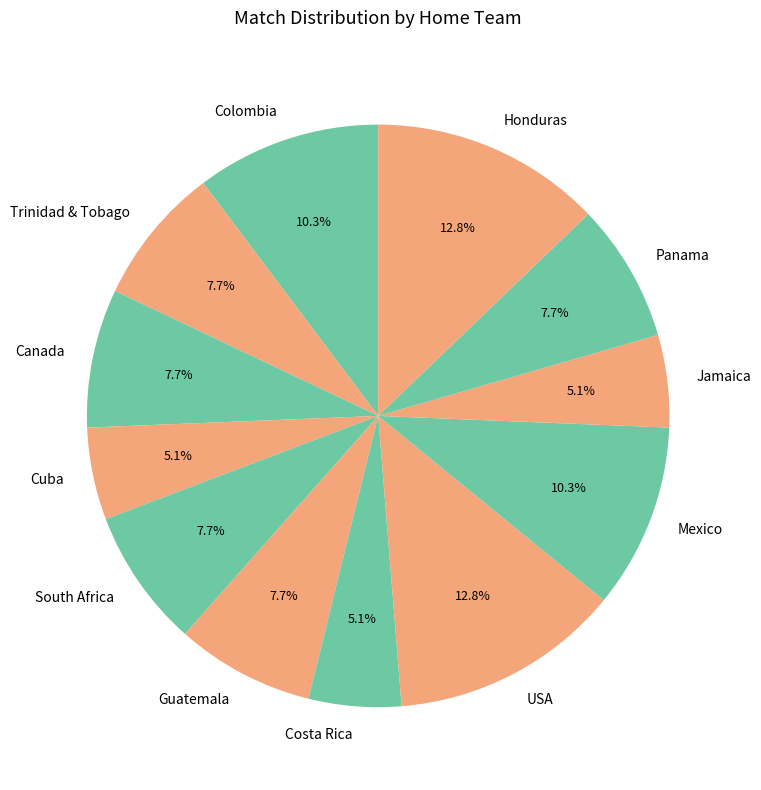

What is the ratio of the value at Colombia to the value at Panama?

1.3